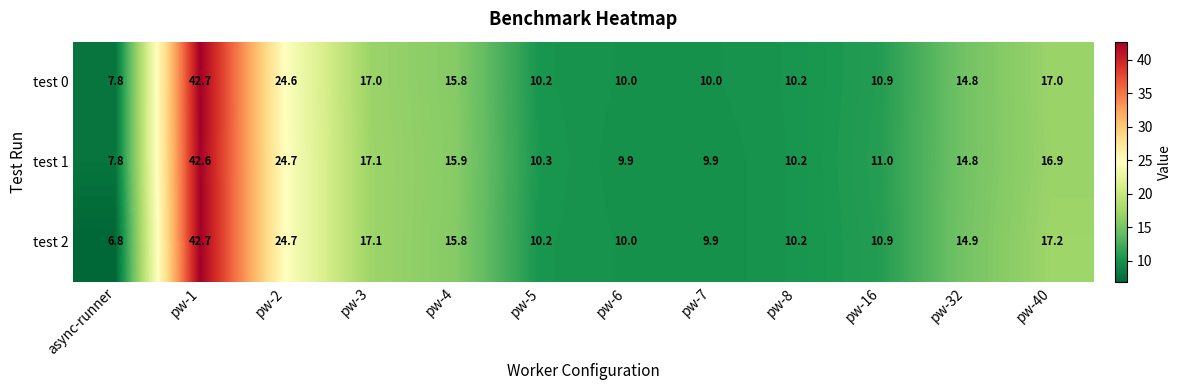

Where is test 2 nearest to the value 24?

pw-2